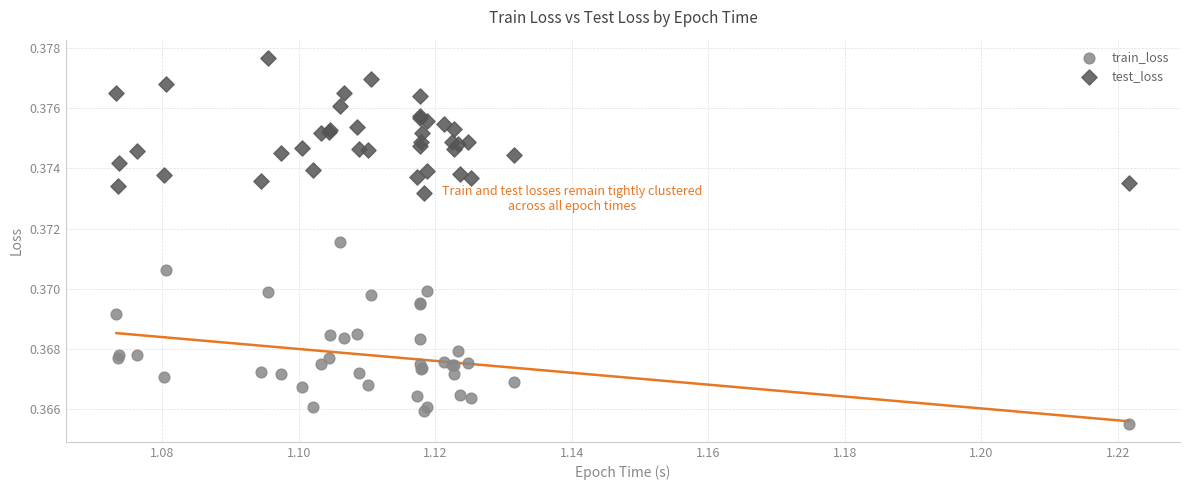

Which series has the widest spread of Y values?

train_loss